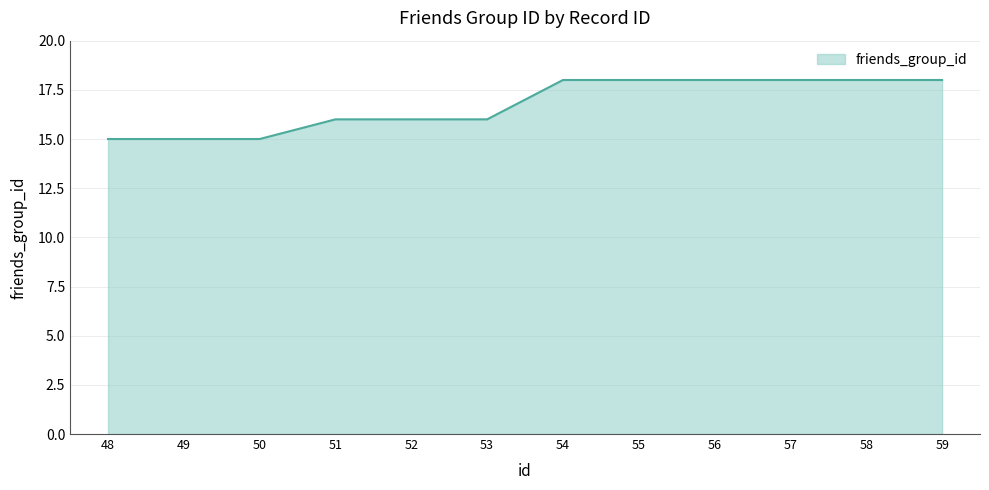

What is the smallest value displayed?

15